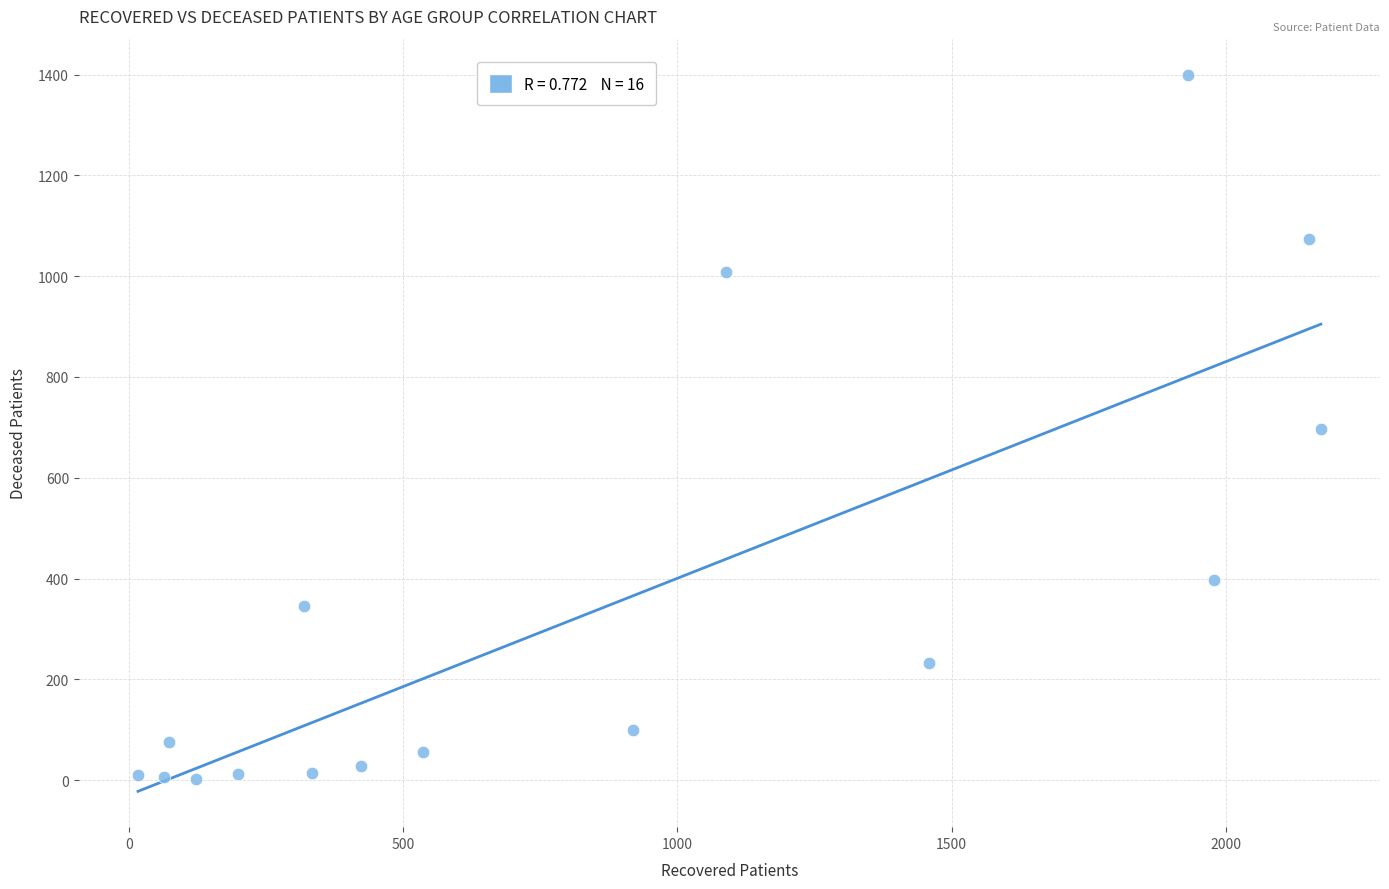

What is the range of Y values (max minus min)?

1398